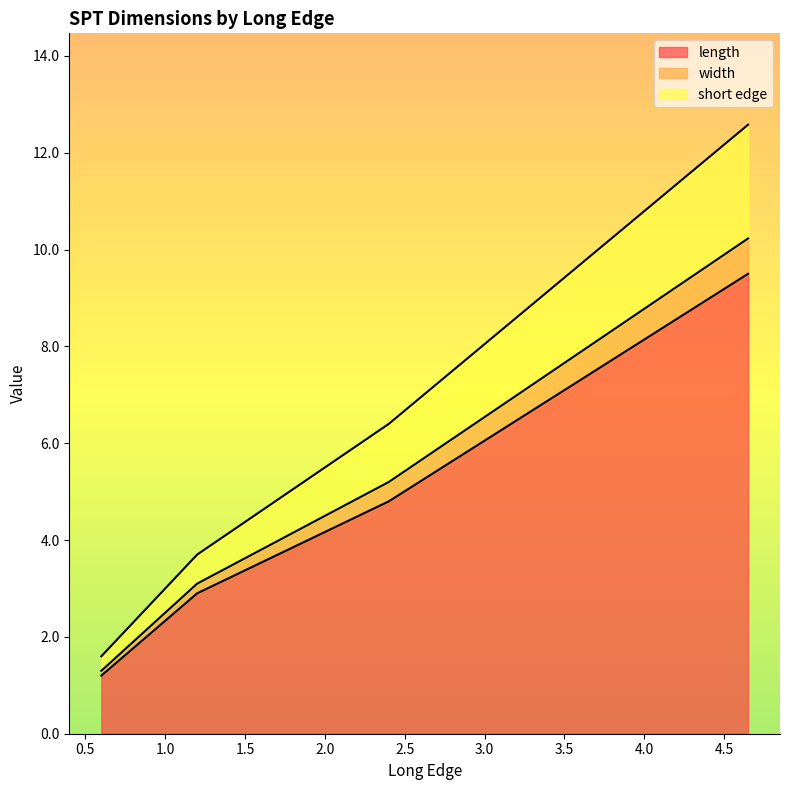

Reading left to right, list all the values displayed in this chart.

length: 9.5	4.8	2.9	1.2
width: 0.7	0.4	0.2	0.1
short edge: 2.4	1.2	0.6	0.3